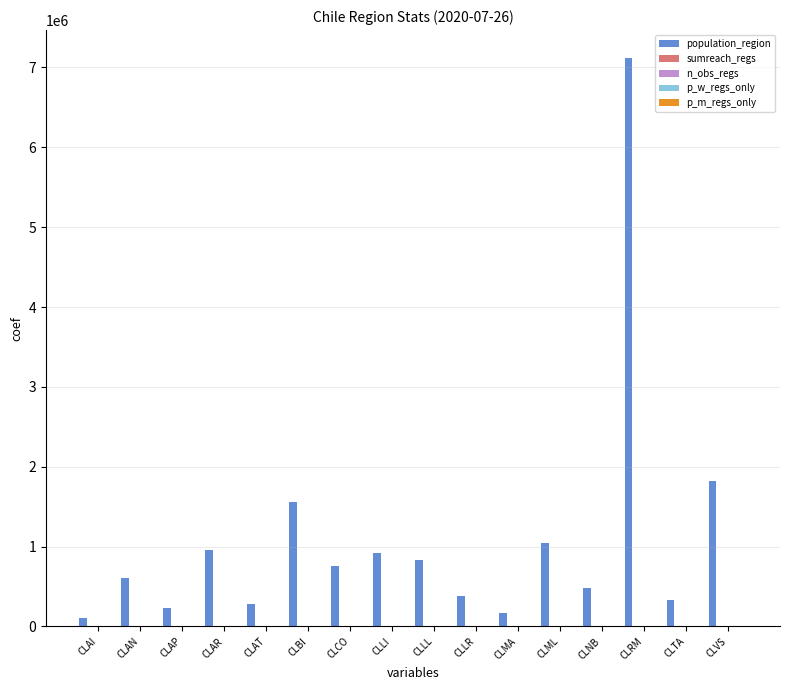

Is it true that population_region equals 914555.0 at CLLI?

True